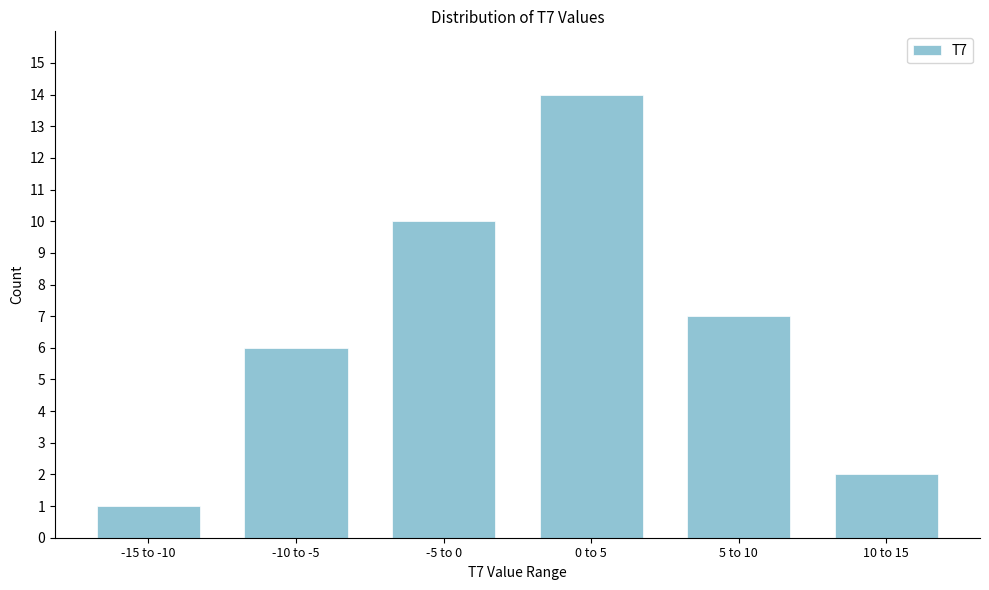

Reading left to right, transcribe all the data shown in this chart.

-15 to -10=1	-10 to -5=6	-5 to 0=10	0 to 5=14	5 to 10=7	10 to 15=2